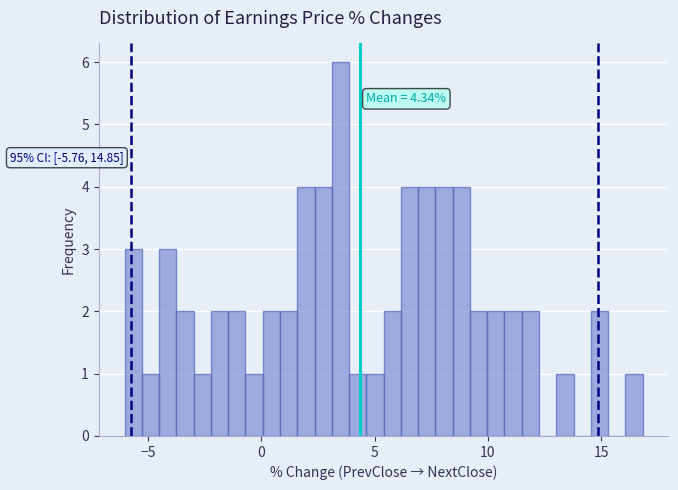

Around what value on the x-axis is the tallest bar? Give the approximate position of its centre, as read against the axis.

3.5